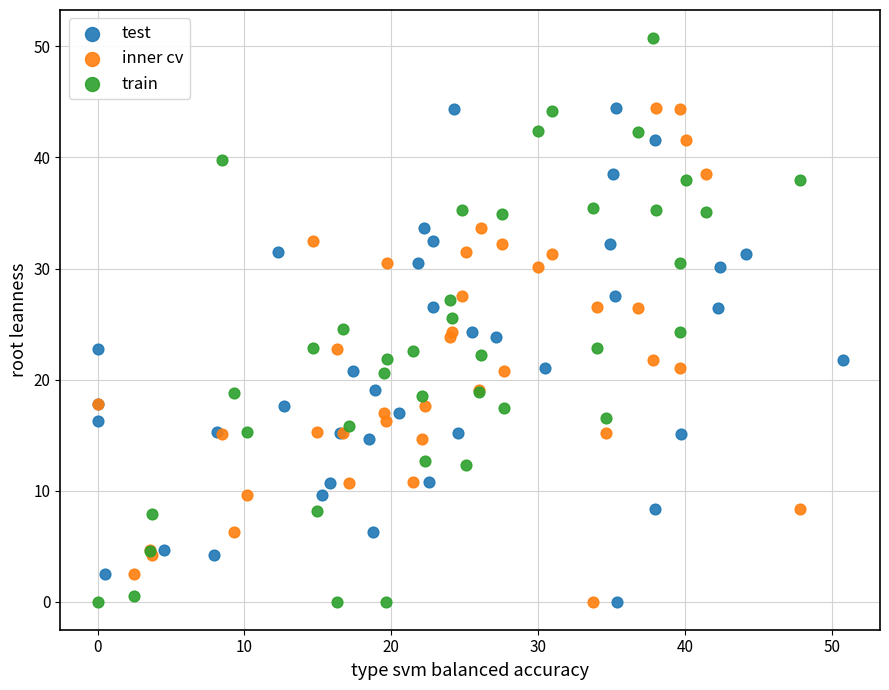

What are all the series names shown in the legend?

test, inner cv, train